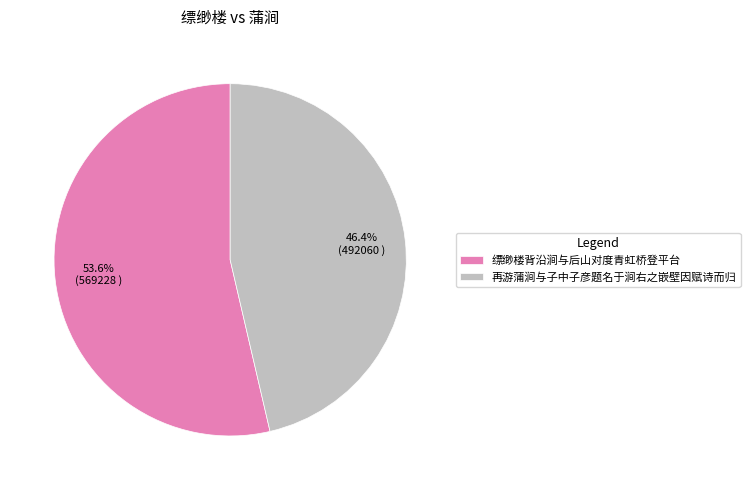

Rank the categories by value from lowest to highest.

再游蒲涧与子中子彦题名于涧右之嵌壁因赋诗而归, 缥缈楼背沿涧与后山对度青虹桥登平台